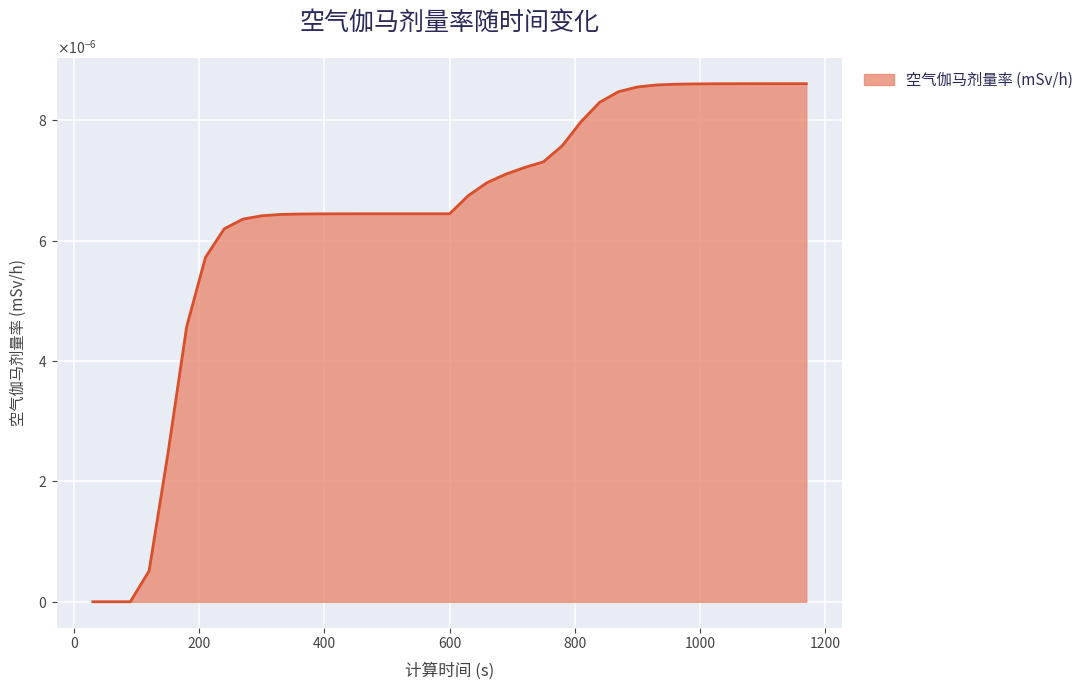

Rank the categories by value from lowest to highest.

30, 60, 90, 120, 150, 180, 210, 240, 270, 300, 330, 360, 390, 420, 450, 480, 510, 540, 570, 600, 630, 660, 690, 720, 750, 780, 810, 840, 870, 900, 930, 960, 990, 1020, 1050, 1080, 1110, 1140, 1170